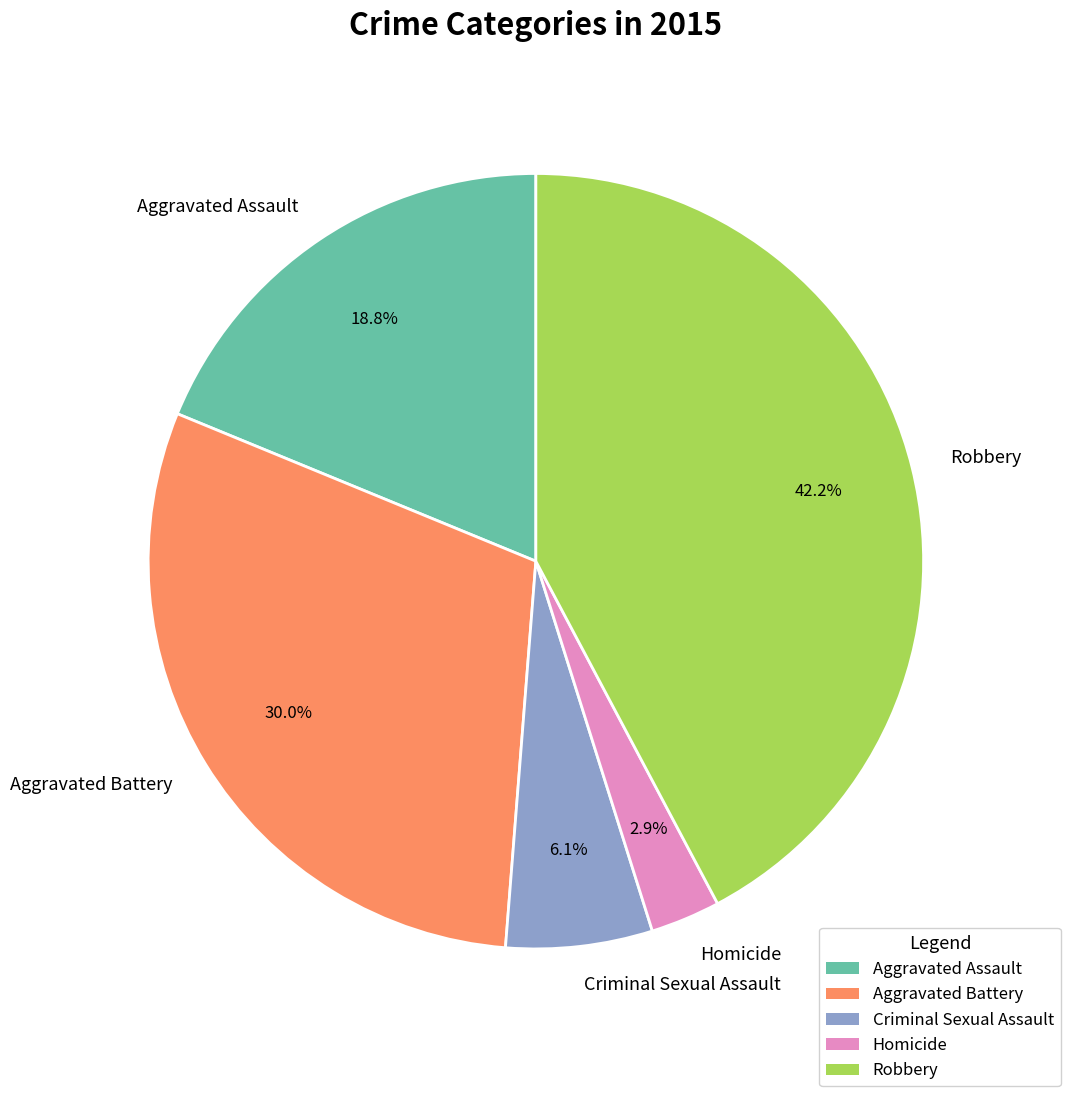

Which has a higher value, Aggravated Assault or Aggravated Battery?

Aggravated Battery